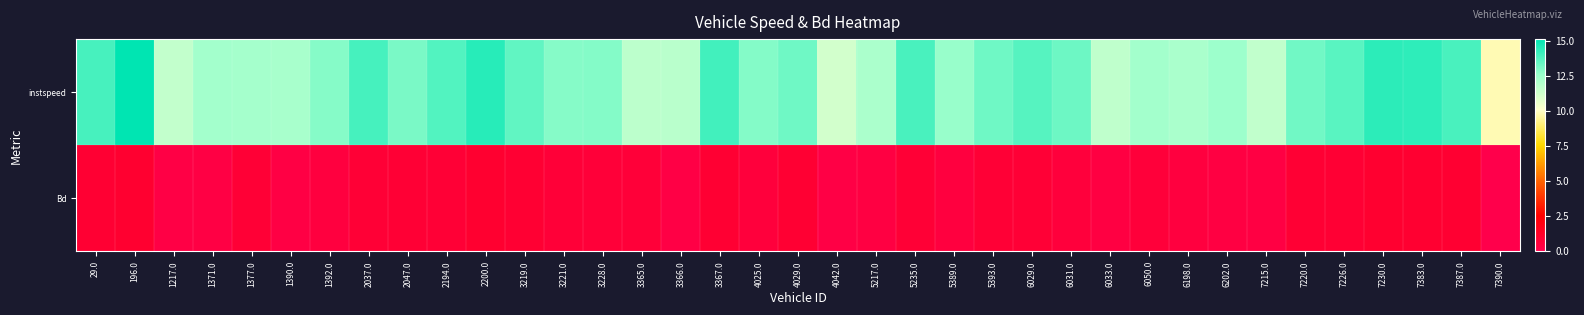

Reading left to right, transcribe all the data shown in this chart.

instspeed: 29.0=13.9	196.0=15.1	1217.0=11.6	1371.0=12.3	1377.0=12.3	1390.0=12.2	1392.0=12.9	2037.0=13.9	2047.0=13.1	2194.0=13.8	2200.0=14.5	3219.0=13.5	3221.0=12.9	3228.0=12.9	3365.0=11.7	3366.0=11.8	3367.0=14.0	4025.0=12.9	4029.0=13.3	4042.0=11.2	5217.0=12.1	5235.0=13.9	5389.0=12.6	5393.0=13.3	6029.0=13.7	6031.0=13.3	6033.0=11.7	6050.0=12.3	6198.0=12.2	6202.0=12.5	7215.0=11.6	7220.0=13.2	7226.0=13.6	7230.0=14.4	7383.0=14.3	7387.0=13.9	7390.0=9.8
Bd: 29.0=0.8	196.0=0.9	1217.0=0.3	1371.0=0.3	1377.0=0.7	1390.0=0.3	1392.0=0.4	2037.0=0.7	2047.0=0.8	2194.0=0.8	2200.0=0.9	3219.0=0.8	3221.0=0.6	3228.0=0.6	3365.0=0.6	3366.0=0.3	3367.0=0.8	4025.0=0.5	4029.0=0.8	4042.0=0.2	5217.0=0.3	5235.0=0.7	5389.0=0.4	5393.0=0.8	6029.0=0.7	6031.0=0.6	6033.0=0.3	6050.0=0.6	6198.0=0.5	6202.0=0.4	7215.0=0.3	7220.0=0.8	7226.0=0.8	7230.0=0.9	7383.0=0.9	7387.0=0.9	7390.0=0.0